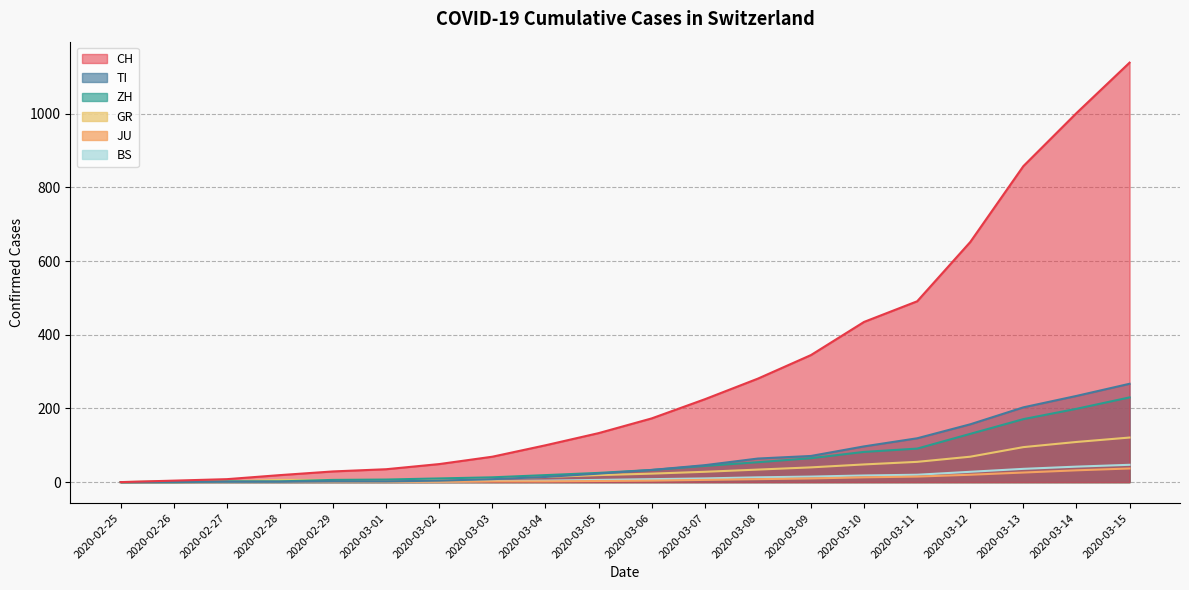

Which has a higher value, 2020-02-29 or 2020-02-28?

2020-02-29